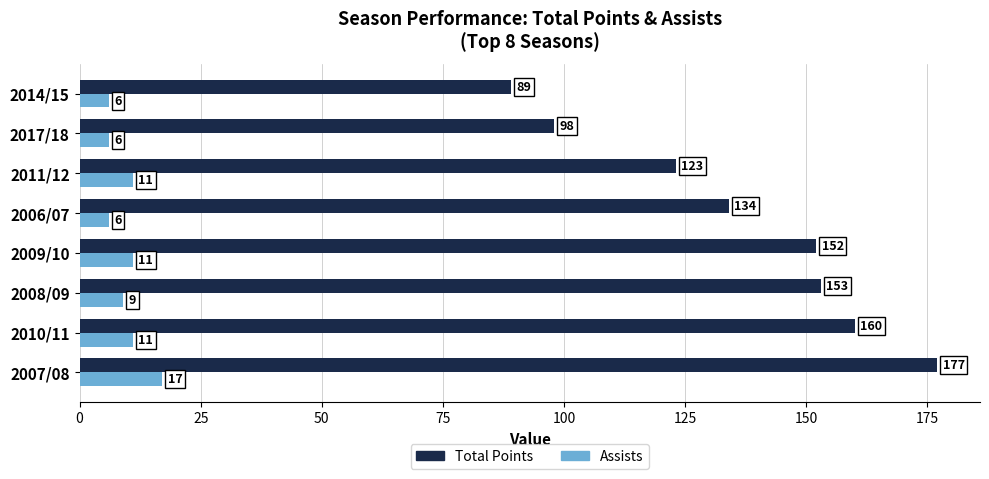

List the series in order of their peak value, highest first.

Total Points, Assists